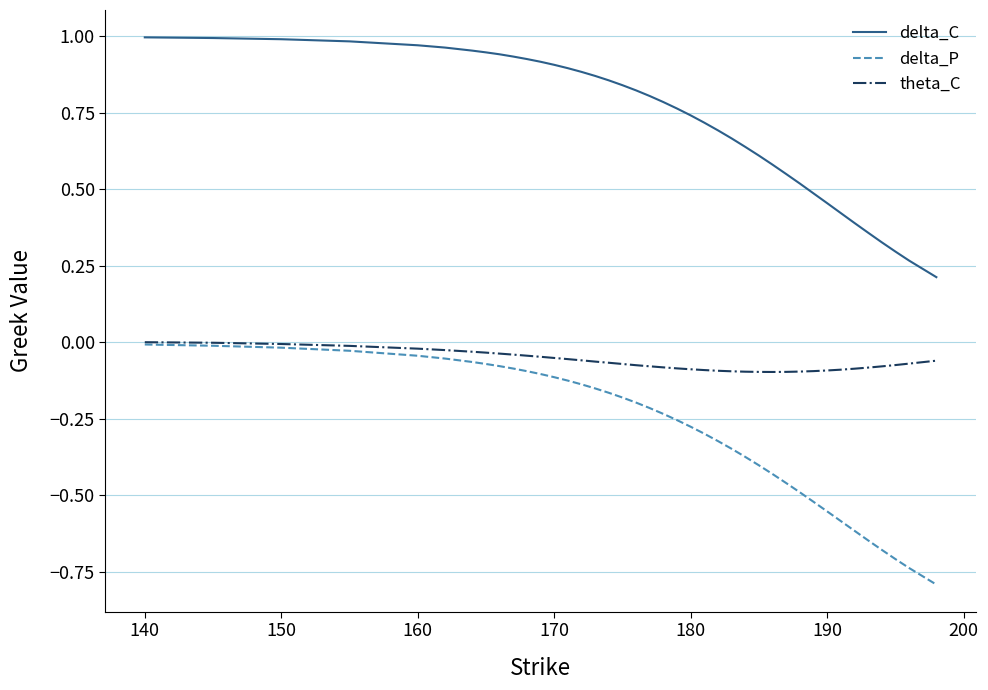

True or false: delta_P and delta_C intersect in this chart.

False